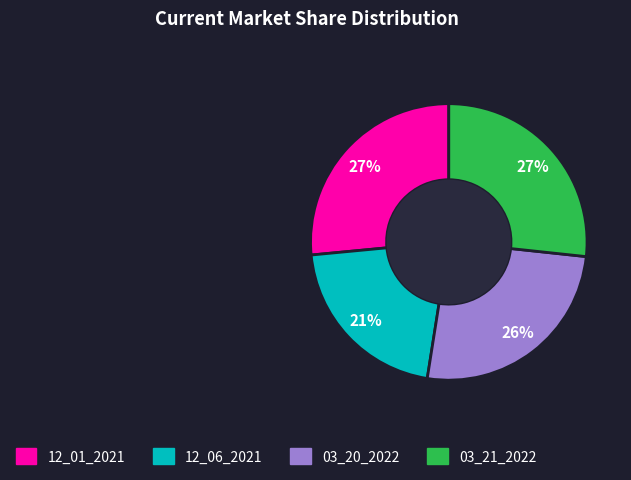

Does 12_01_2021 represent more than half of the total?

No